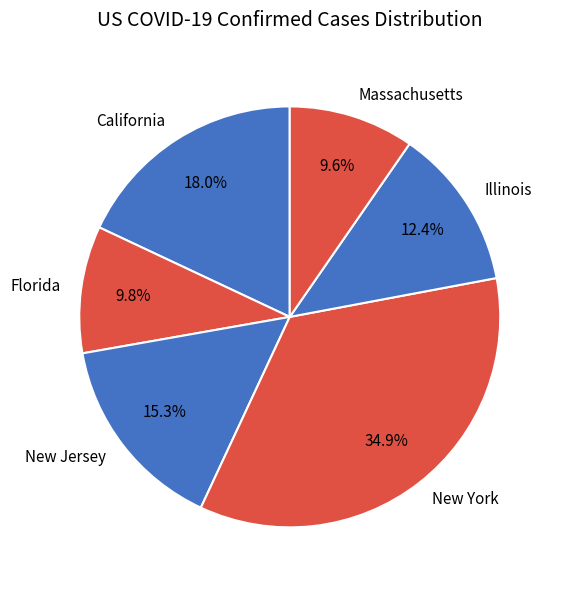

Does Massachusetts represent more than half of the total?

No